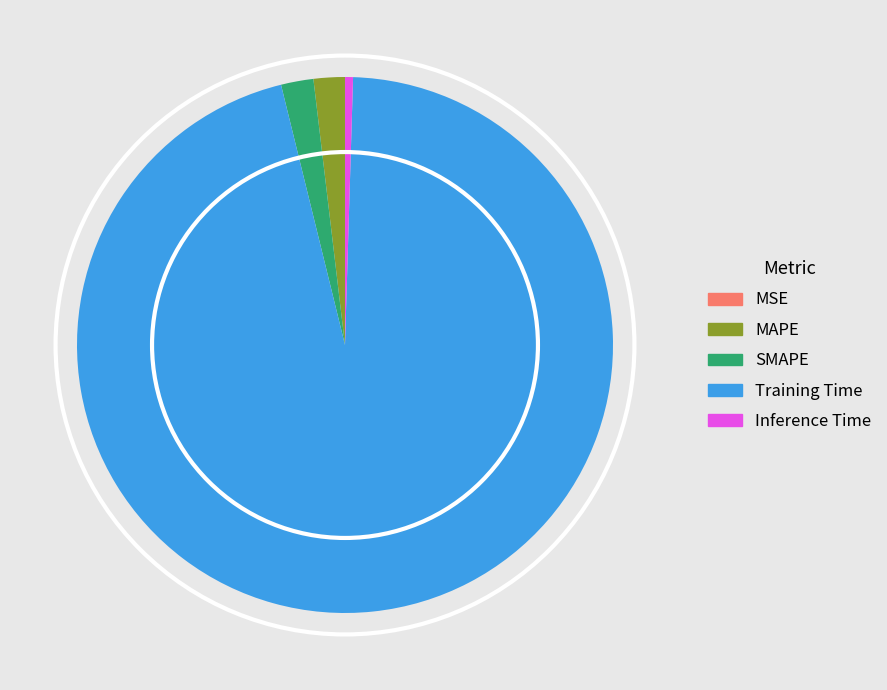

Do Training Time and MAPE together represent more than half of the pie?

Yes